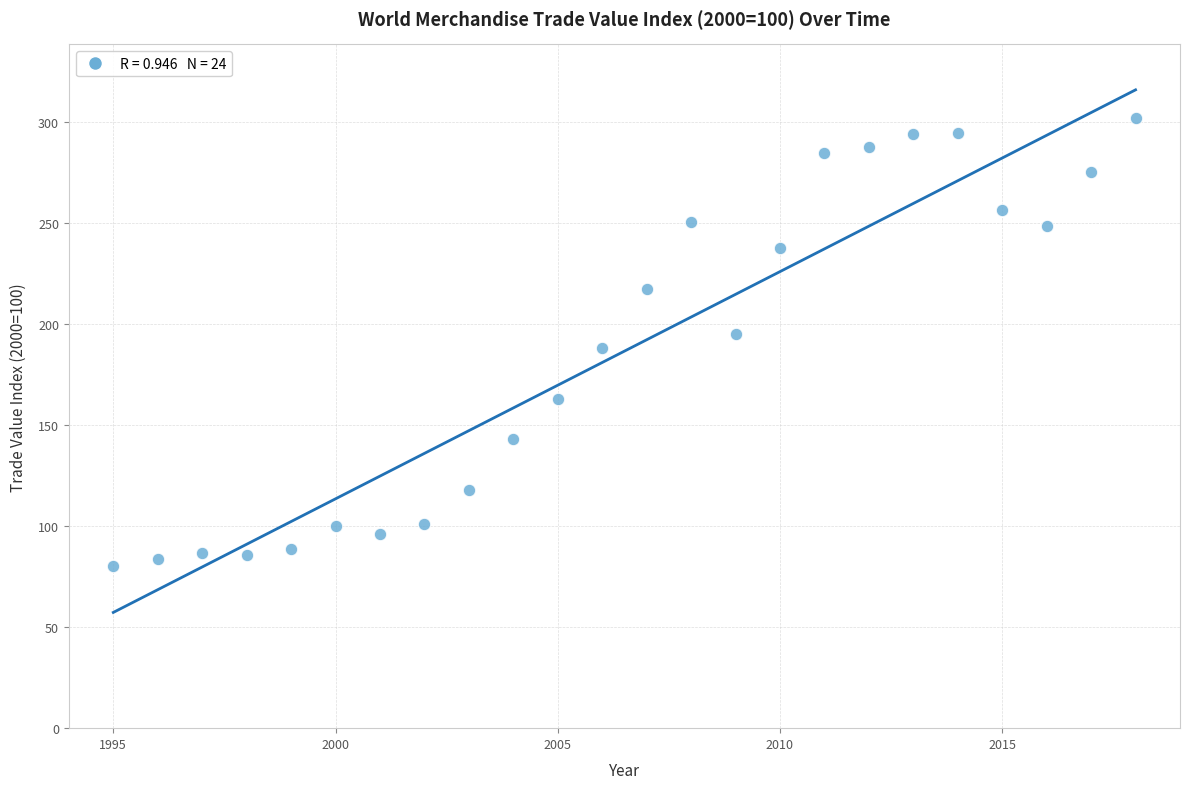

What is the range of Y values (max minus min)?

221.8